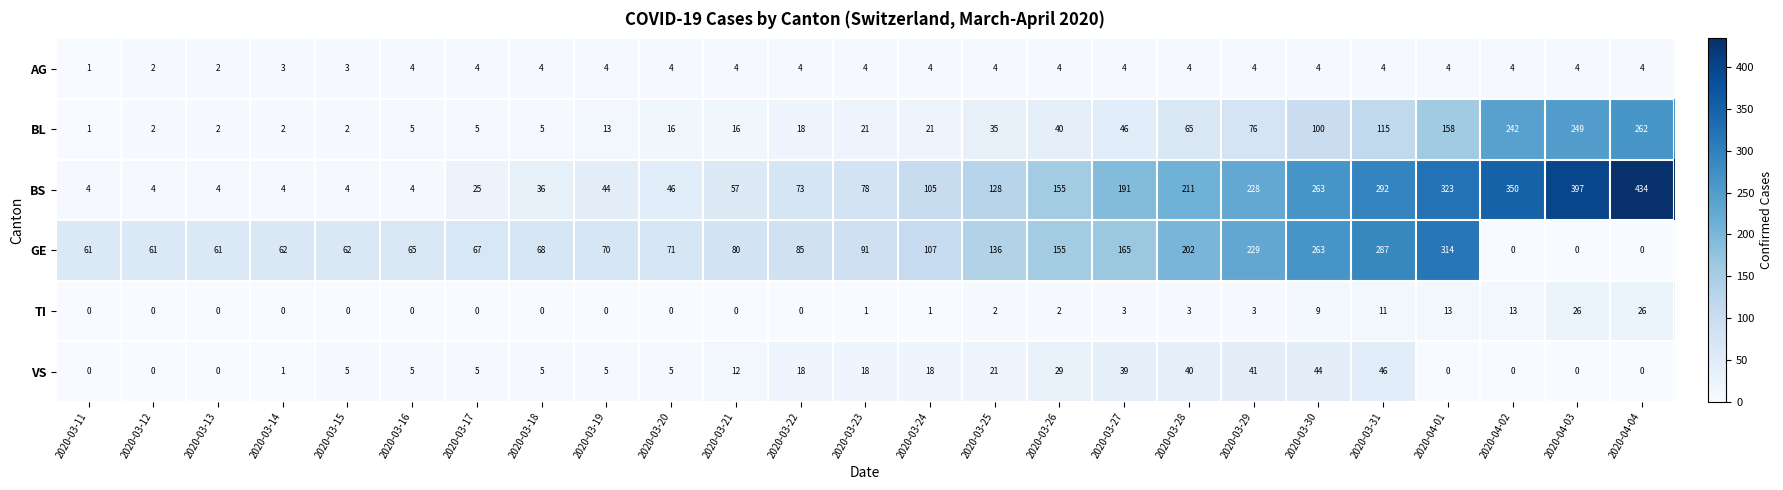

Rank the series by their maximum value, from lowest to highest.

AG, TI, VS, BL, GE, BS